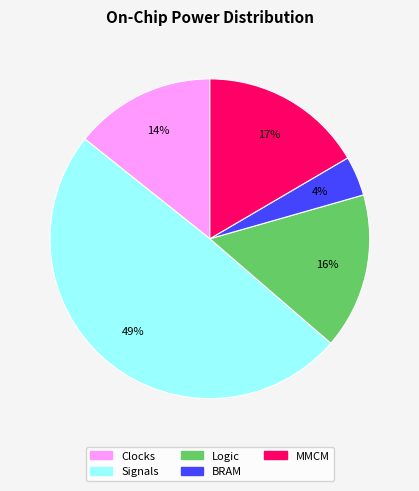

To the nearest percent, what is the difference between the largest and smallest slice percentages?

45%